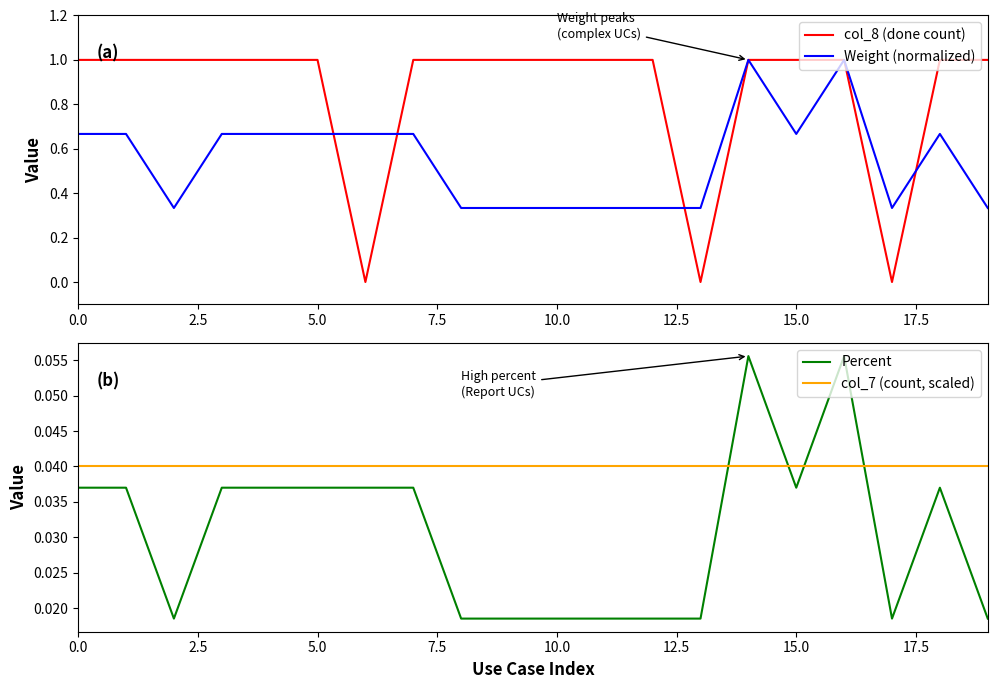

What is the maximum value for col_8 (done count)?

1.0